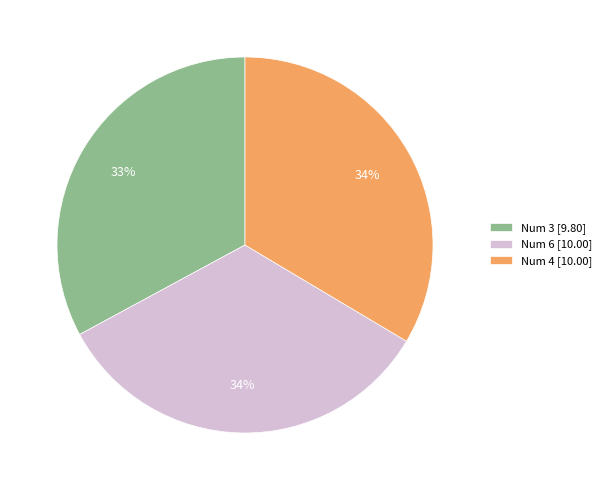

What percentage is the Num 4 [10.00] slice, to the nearest percent?

34%